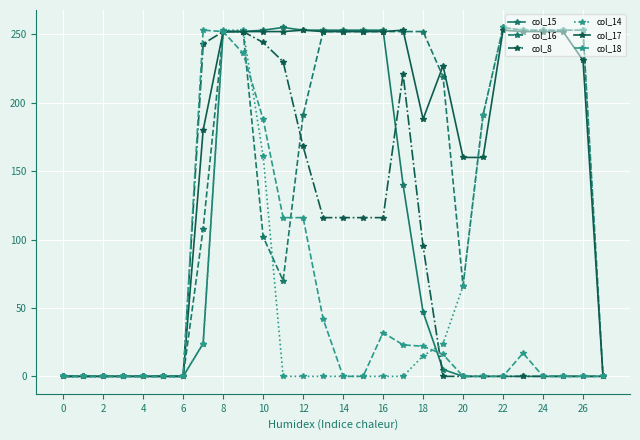

At how many categories does at least one series exceed 77?

20